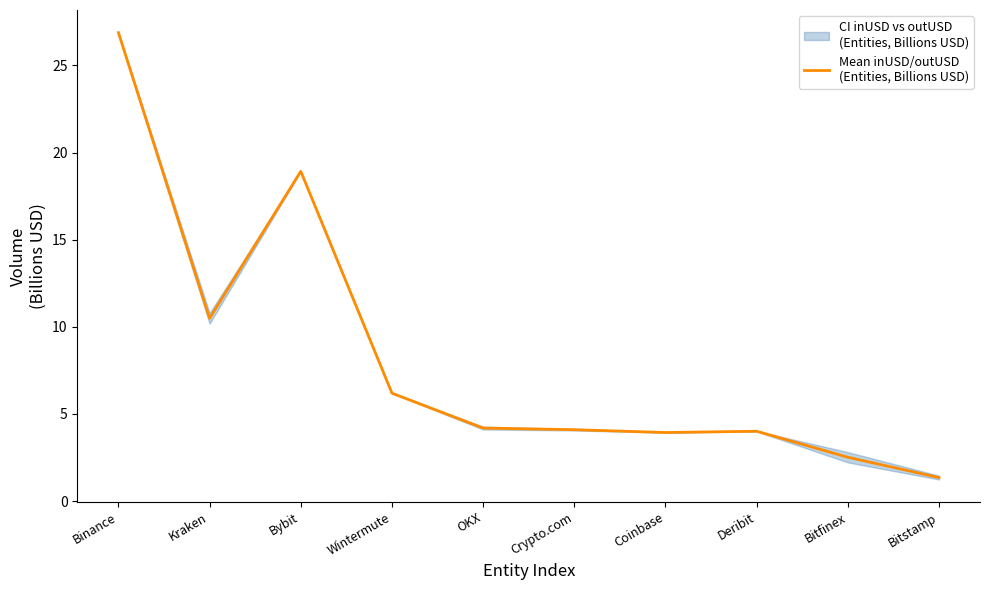

Reading left to right, list all the values displayed in this chart.

26.9	10.5	18.9	6.2	4.2	4.1	3.9	4.0	2.5	1.3